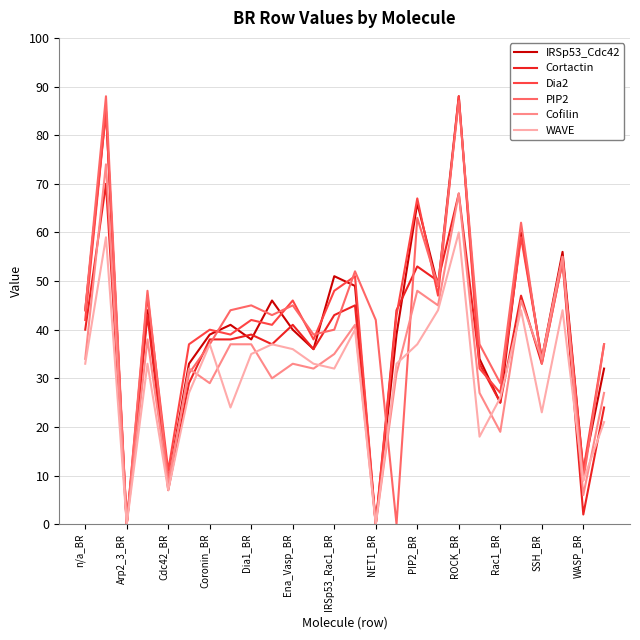

What is the highest value of the Cofilin series?

74